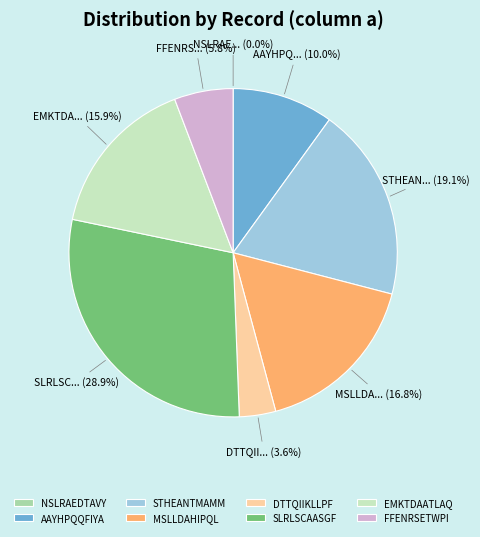

To the nearest percent, what is the average slice percentage?

12%